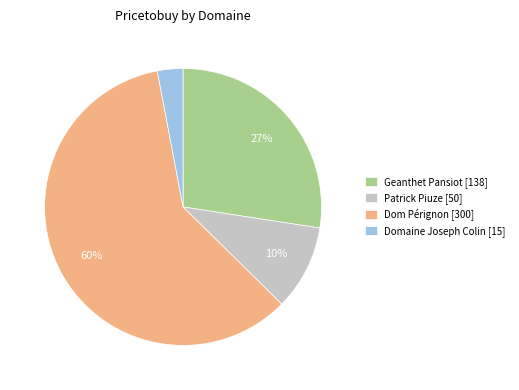

Count the number of slices in the pie.

4